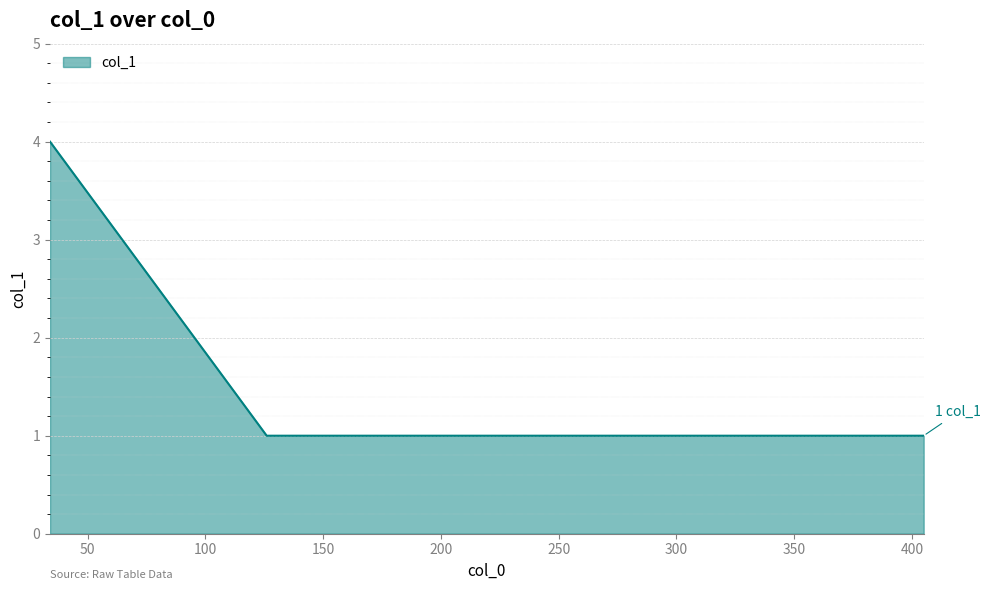

True or false: there are more than 2 points higher than both neighbors.

False